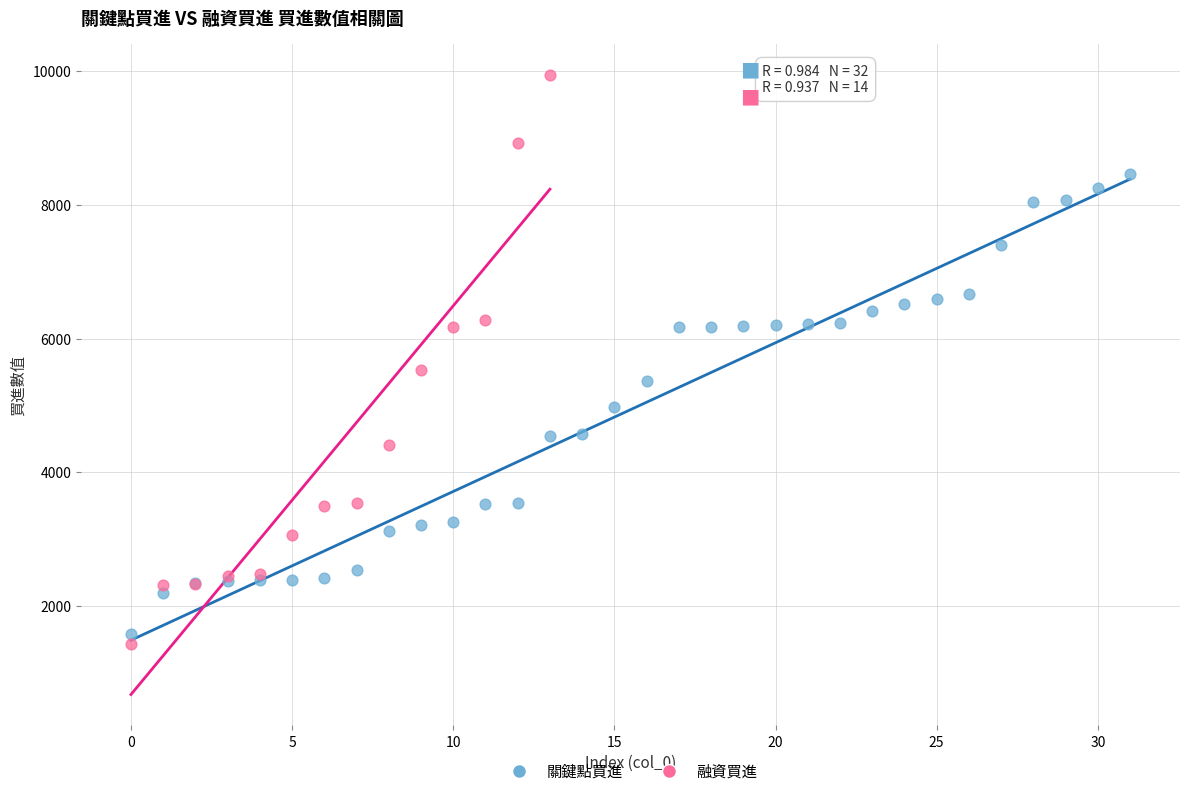

Which series has the widest spread of Y values?

融資買進